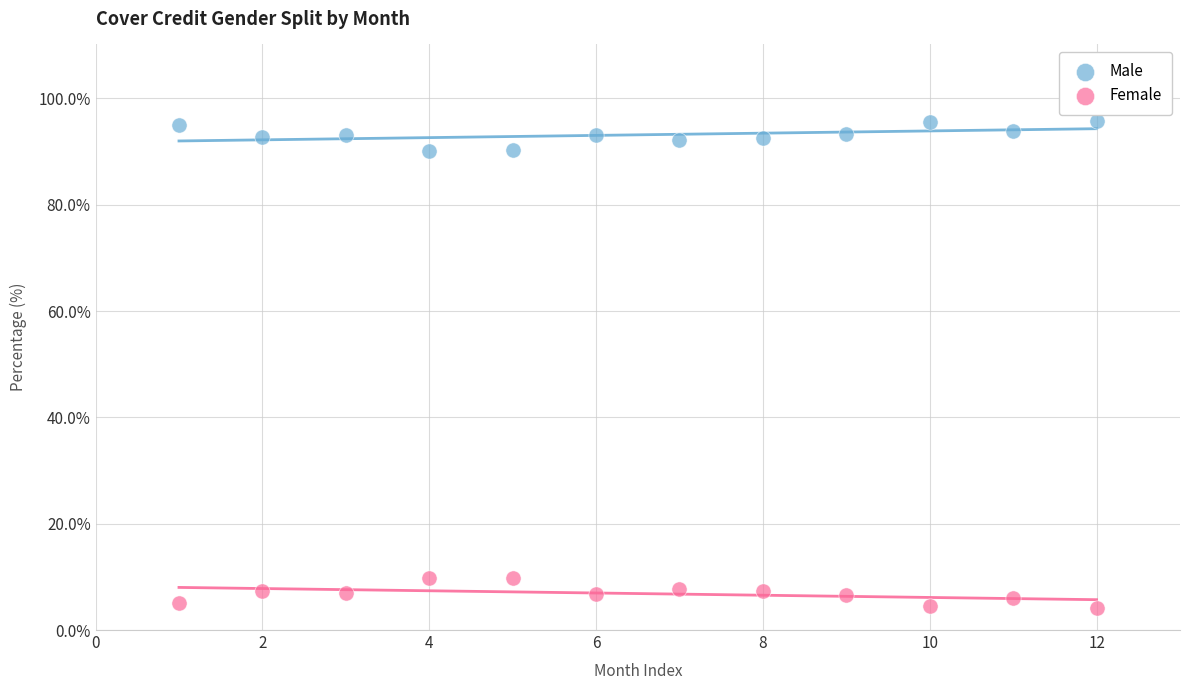

Which series reaches the minimum Y coordinate?

Female